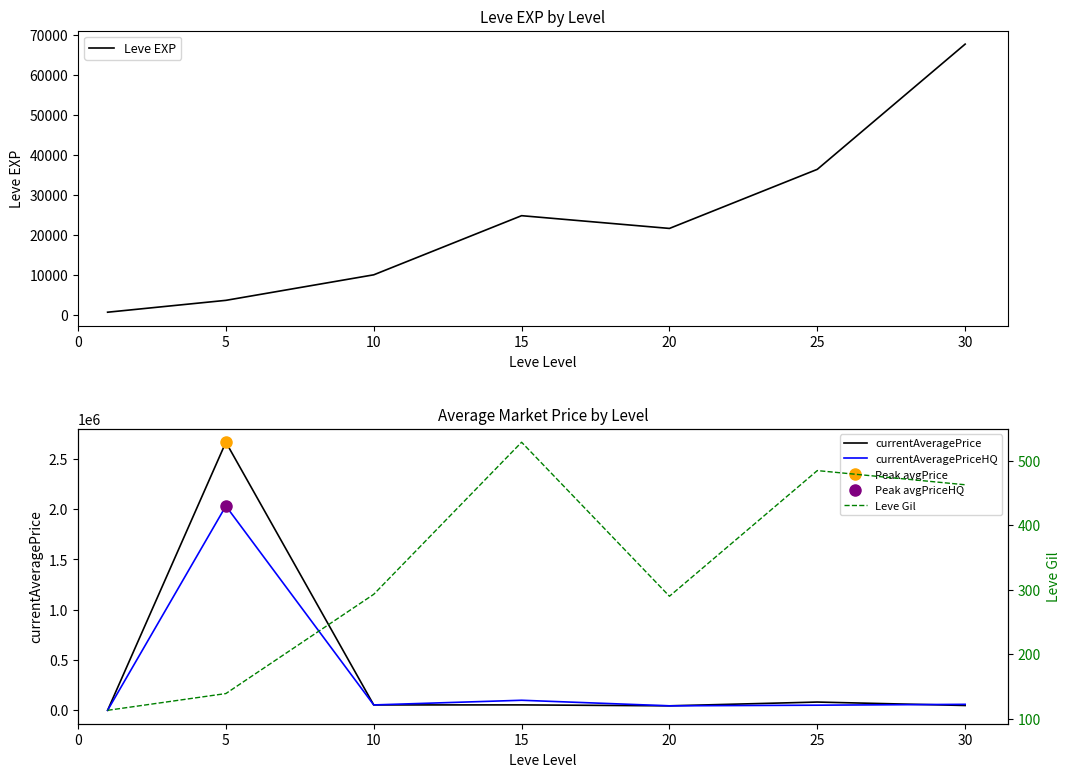

In Leve Gil, how many points are lower than both neighbors (excluding endpoints)?

1